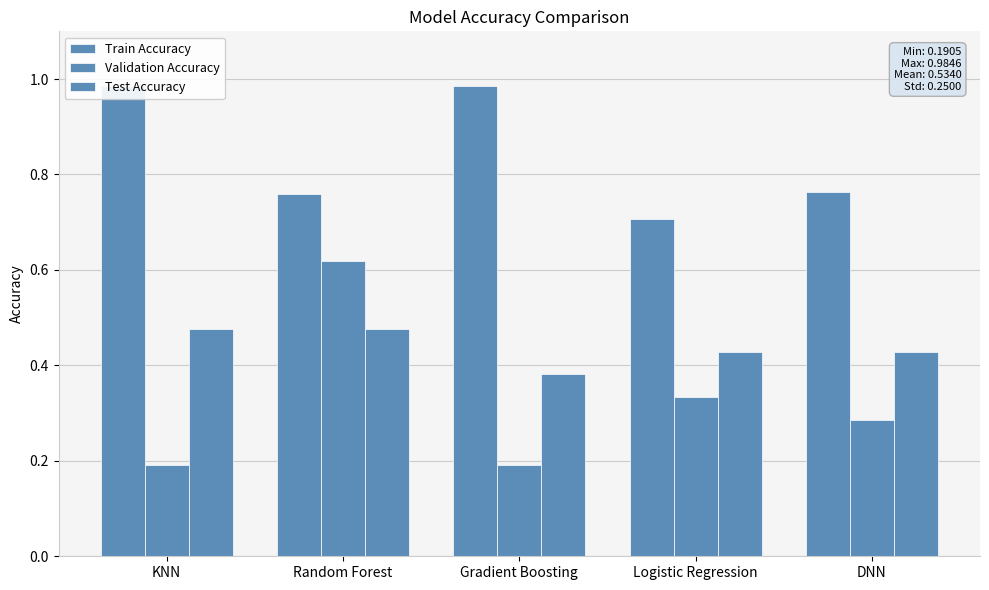

The value of Test Accuracy at DNN is 0.4. True or false?

True